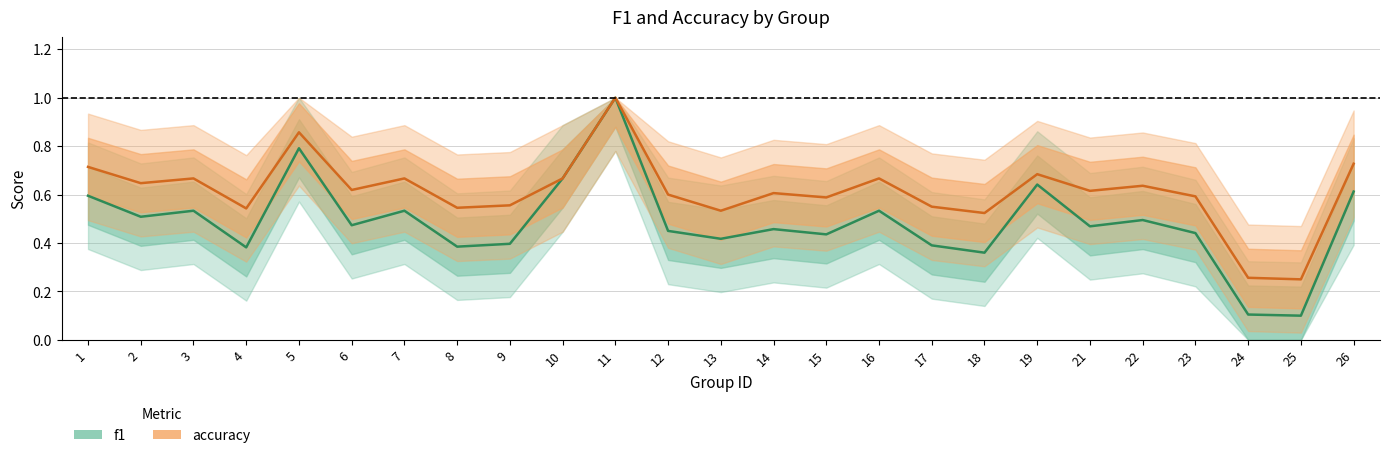

Is this an area chart (filled region under the line)?

No